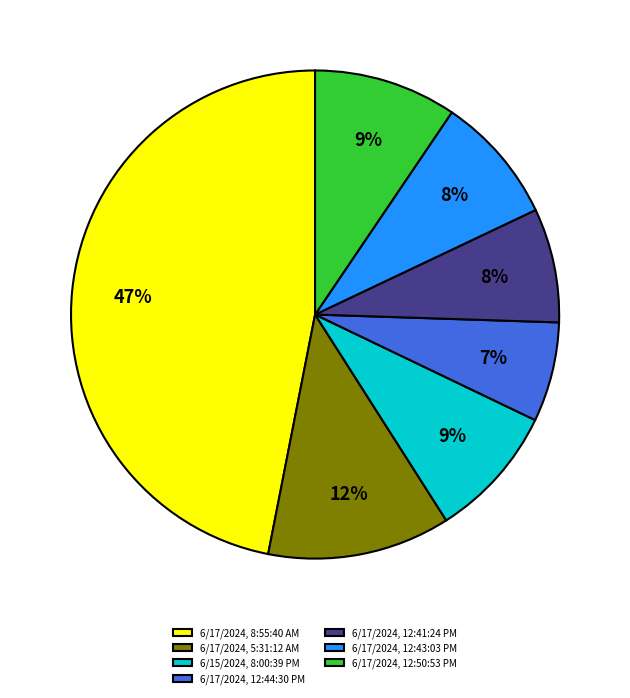

To the nearest percent, what is the difference between the 6/17/2024, 12:41:24 PM and 6/17/2024, 12:44:30 PM slice percentages?

1%